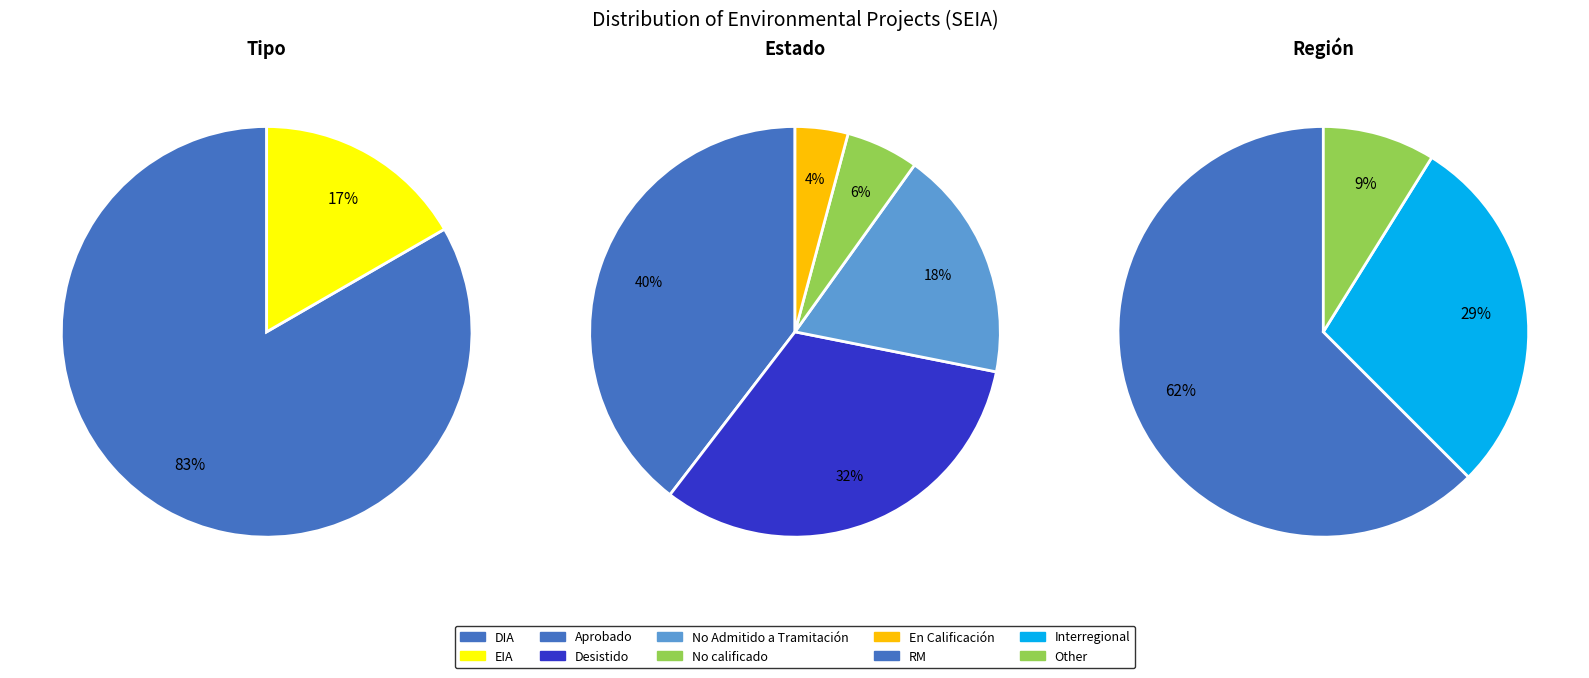

Count the number of slices in the pie.

2